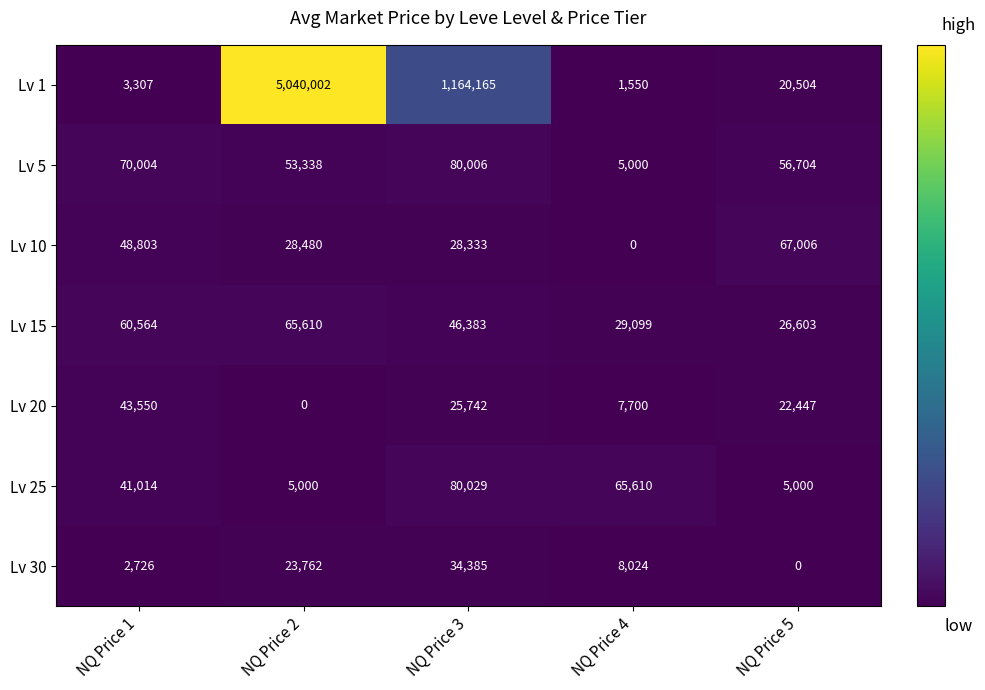

Which series has the largest total across all categories?

Lv 1